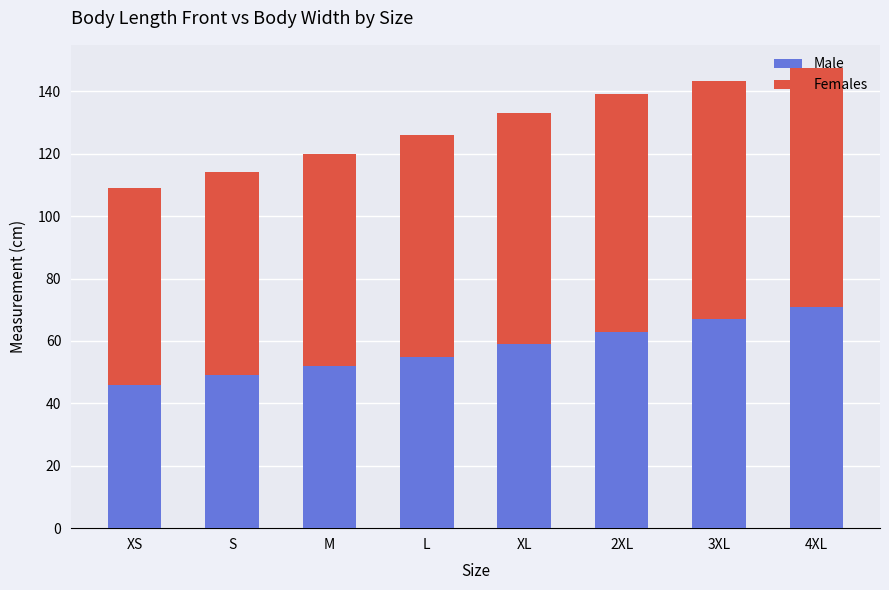

What is the maximum value for Male?

71.0